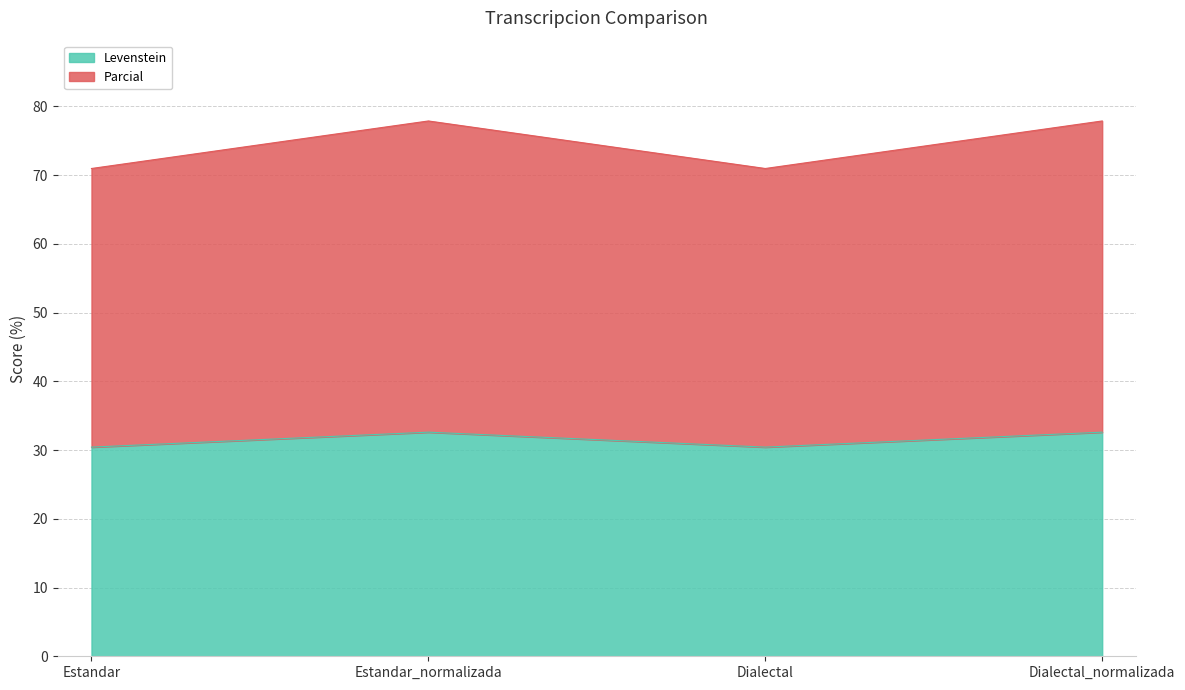

What is the label of the 3rd point from the right?

Estandar_normalizada